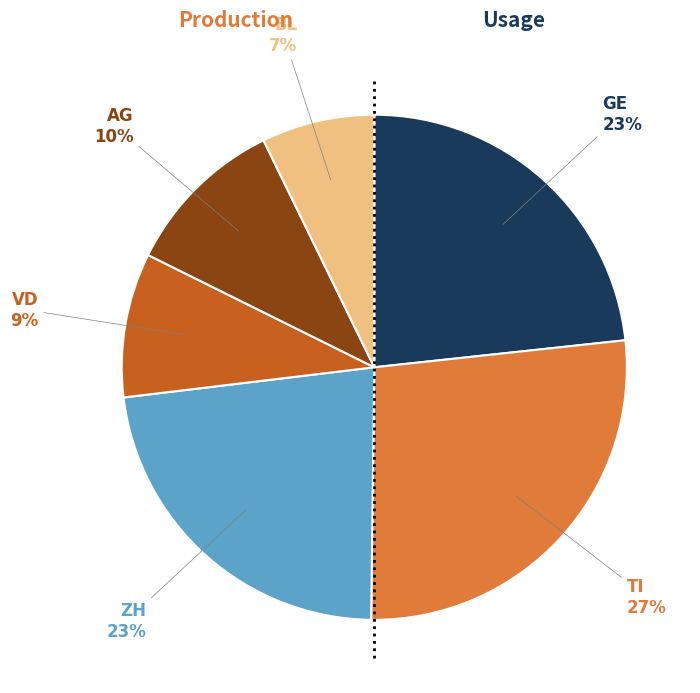

What percentage is the GE slice, to the nearest percent?

23%